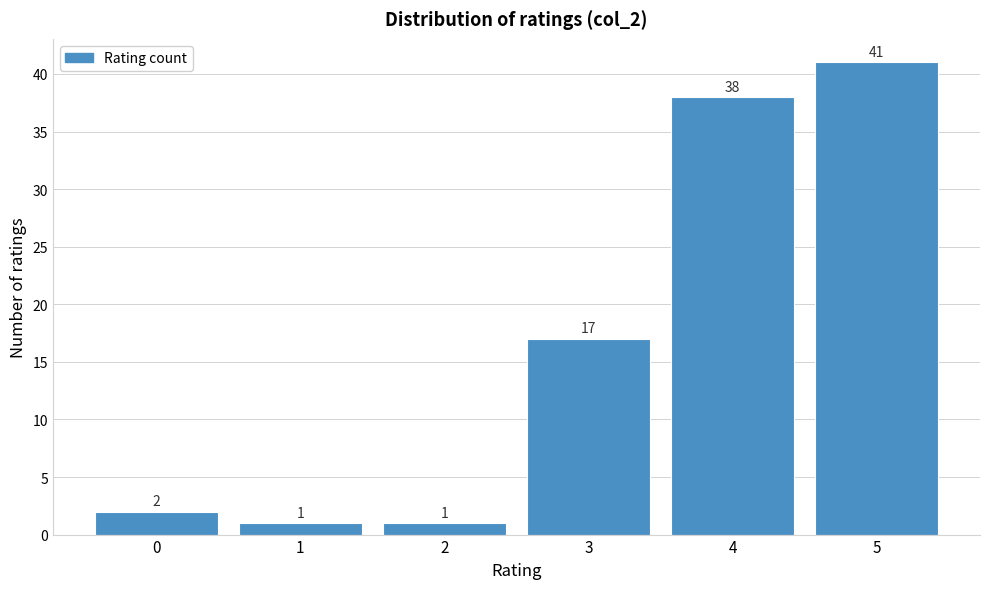

Over which range of the x-axis is the bar tallest?

4.5 to 5.5